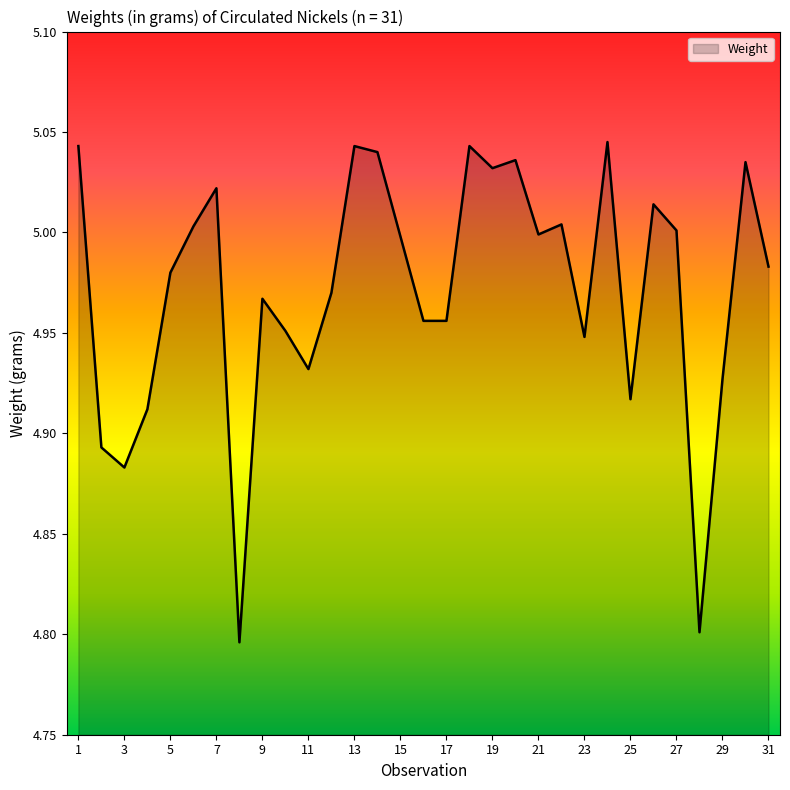

List the labels in order of value, largest first.

24, 1, 13, 18, 14, 20, 30, 19, 7, 26, 22, 6, 27, 21, 15, 31, 5, 12, 9, 16, 17, 10, 23, 11, 29, 25, 4, 2, 3, 28, 8